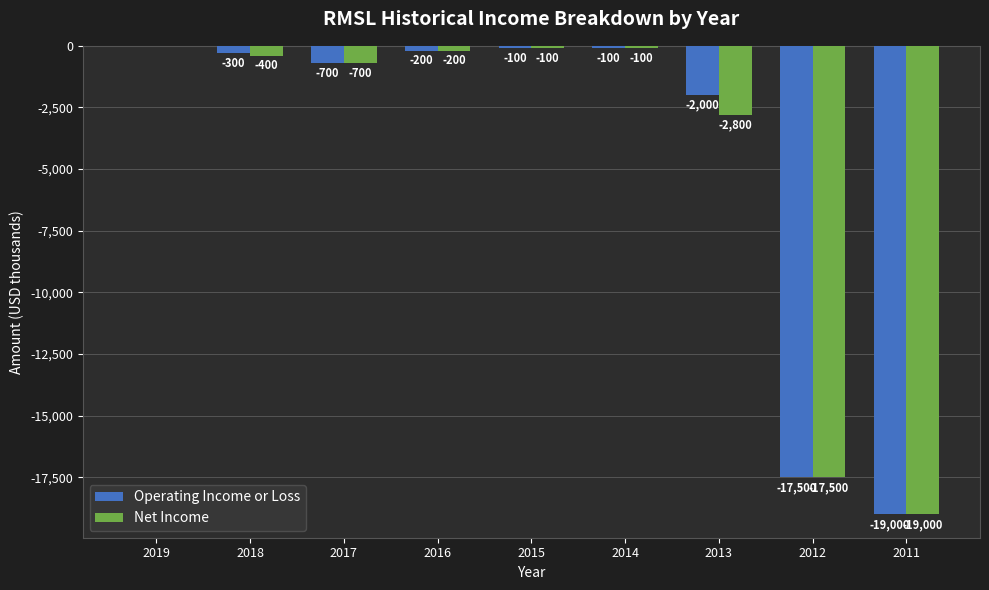

What is the sum of all Operating Income or Loss values?

-39900